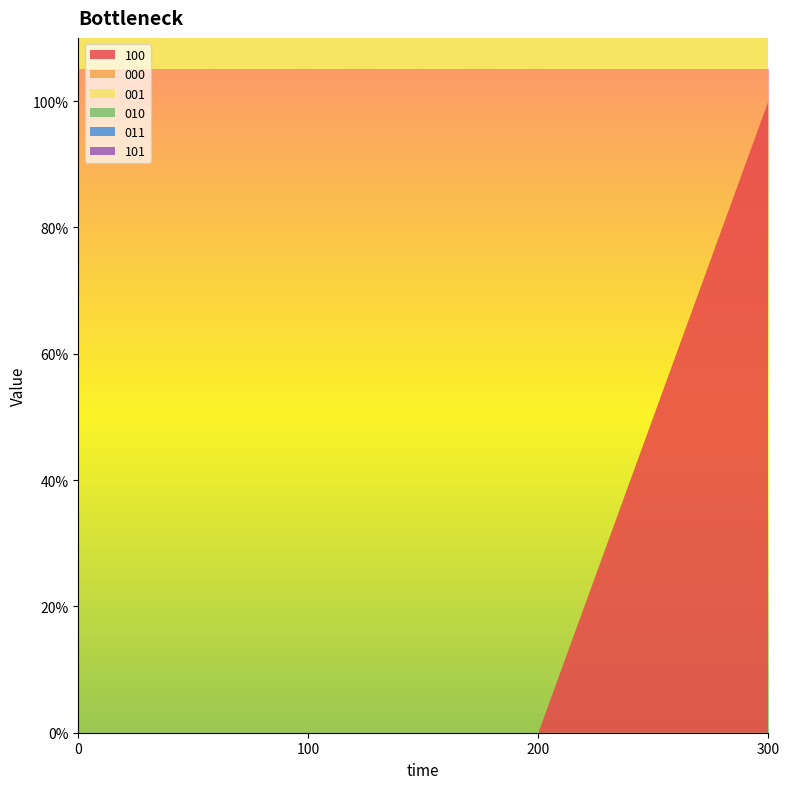

Reading right to left, extract all data points from this chart.

100: 1	0	0	0
000: 0	0	0	0
001: 0	0	0	0
010: 0	0	0	0
011: 0	0	0	0
101: 0	0	0	0